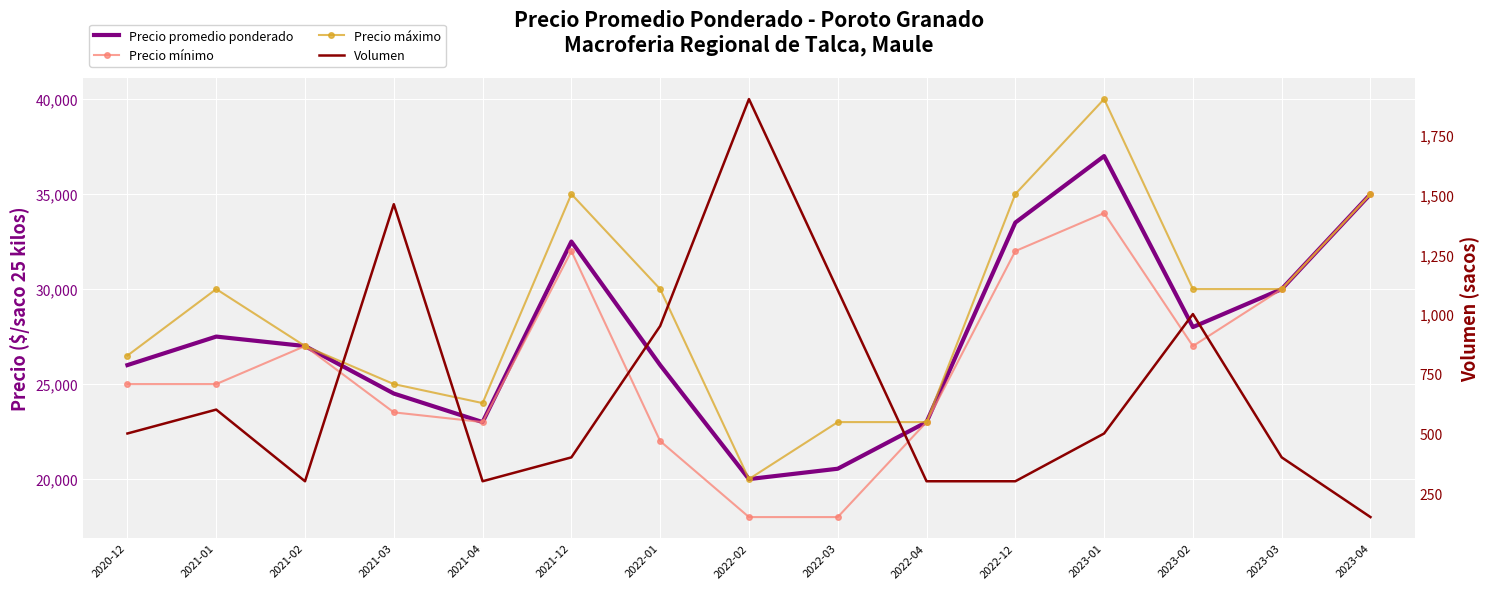

At which category does the chart reach its minimum across all series?

2023-04